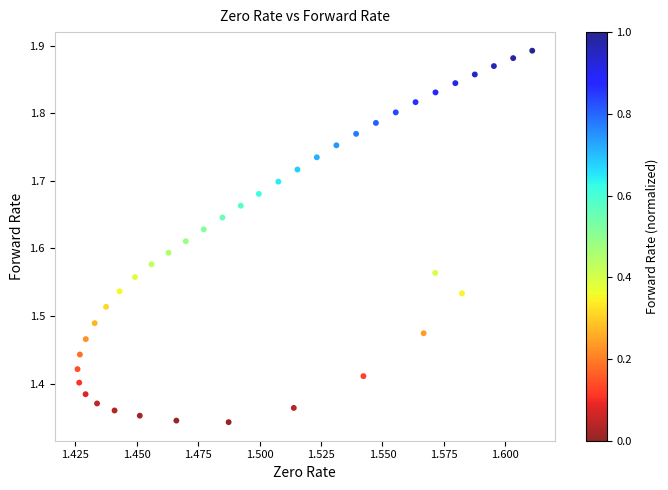

What is the range of Y values (max minus min)?

0.5